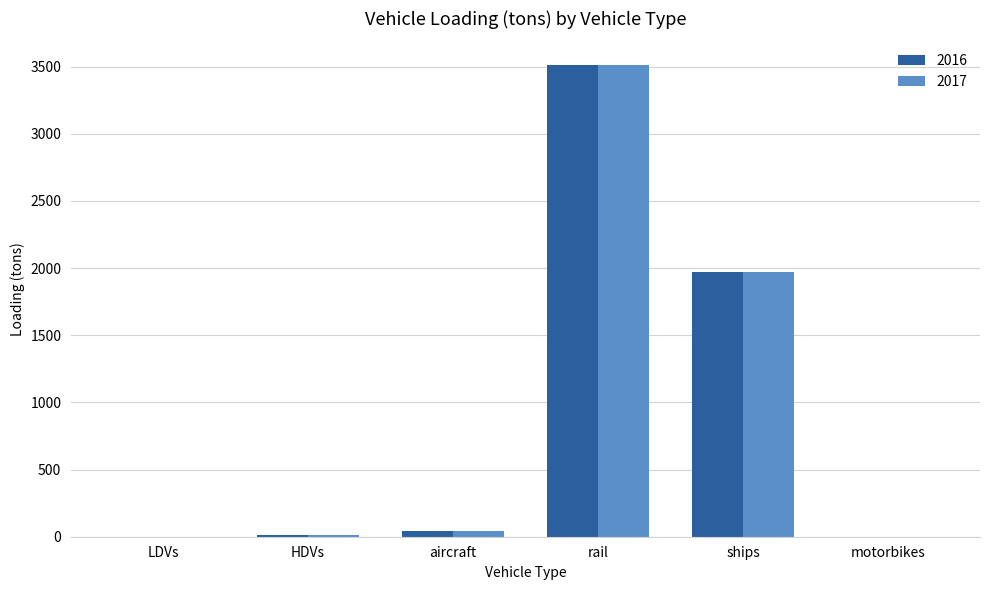

What is the highest value of the 2016 series?

3512.4